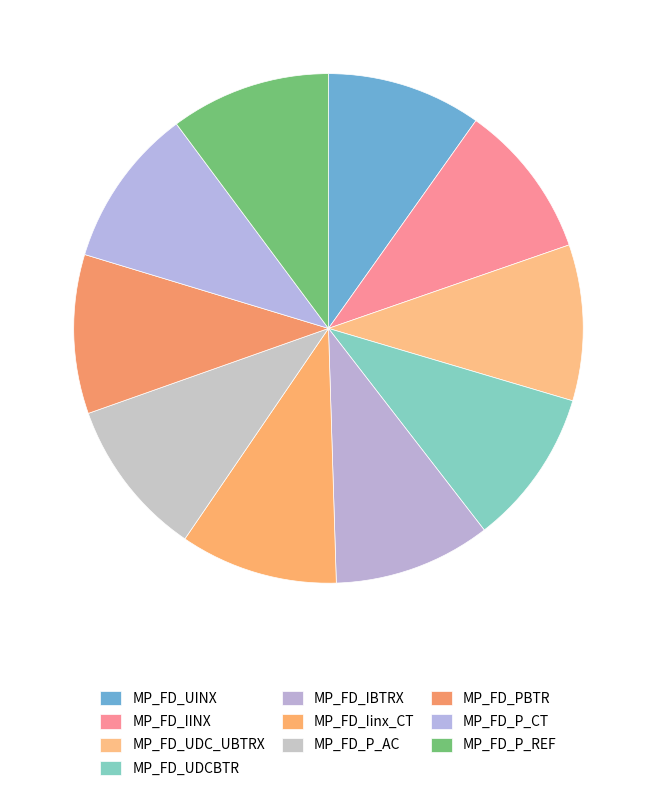

What percentage is the MP_FD_Iinx_CT slice, to the nearest percent?

10%